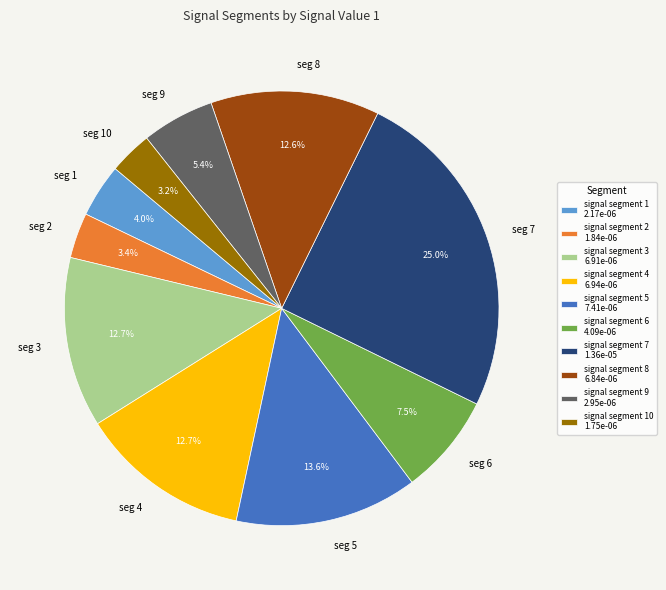

Does any single category account for the majority?

No